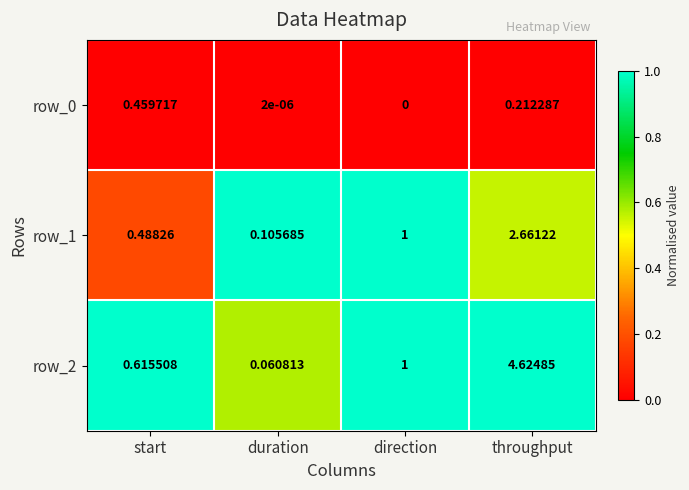

Which series has the largest range (max minus min)?

row_2